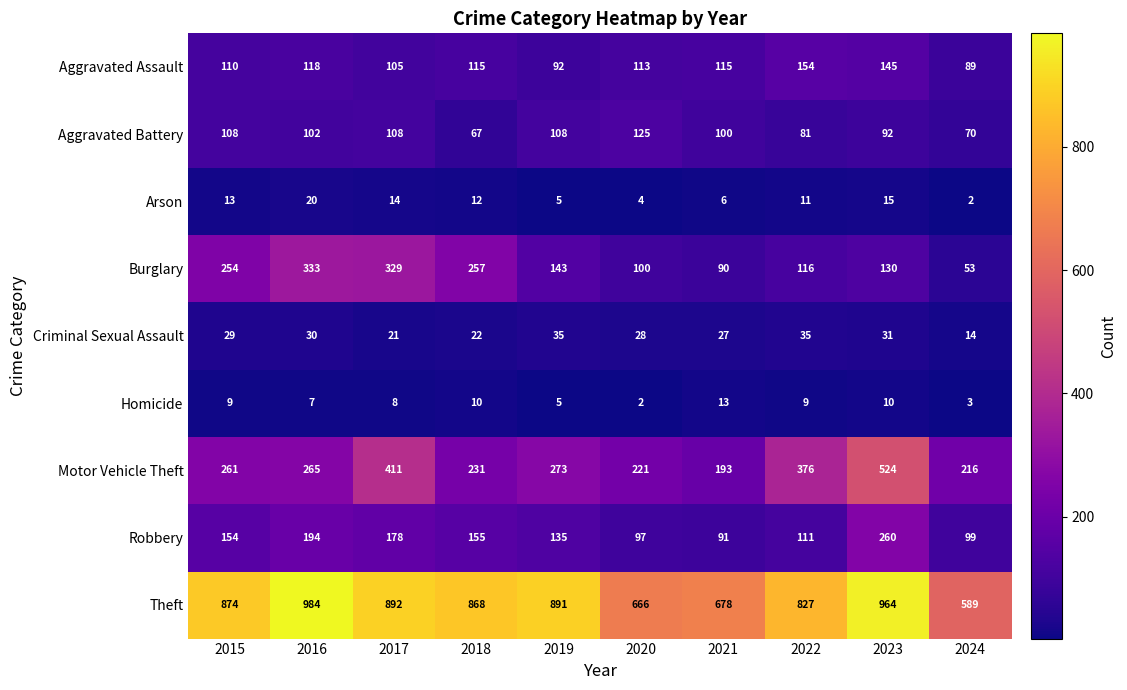

What is the approximate value of Aggravated Assault at 2017?

105